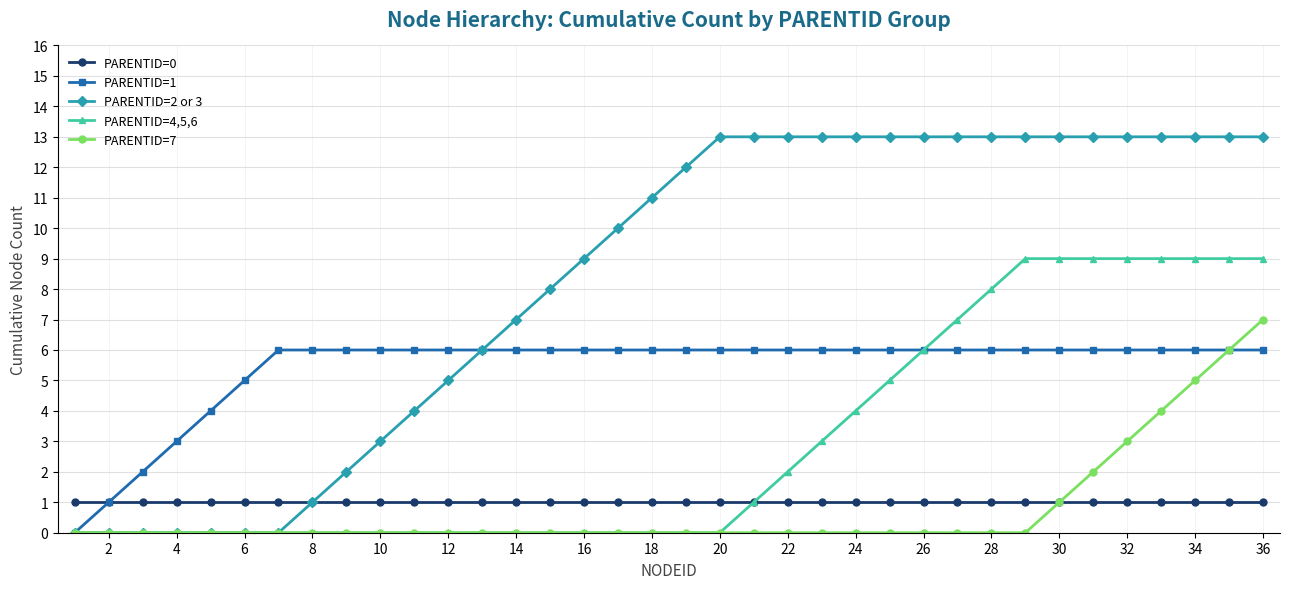

What is the maximum value shown in the chart?

13